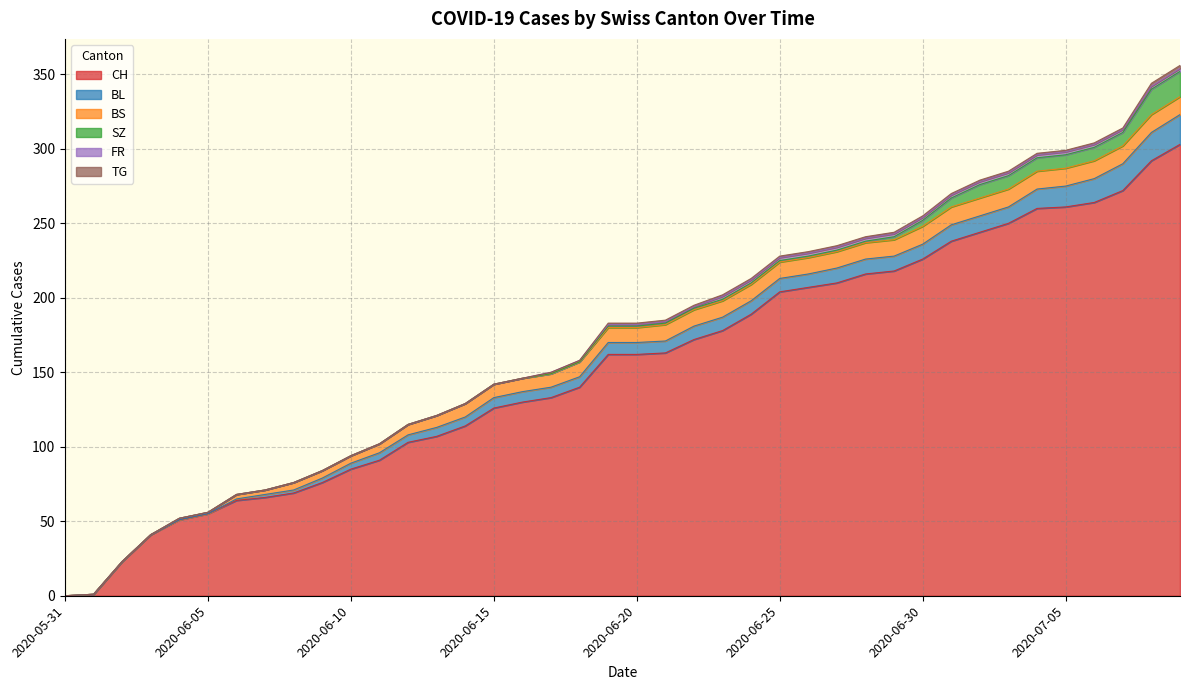

Count the number of categories in the chart.

40